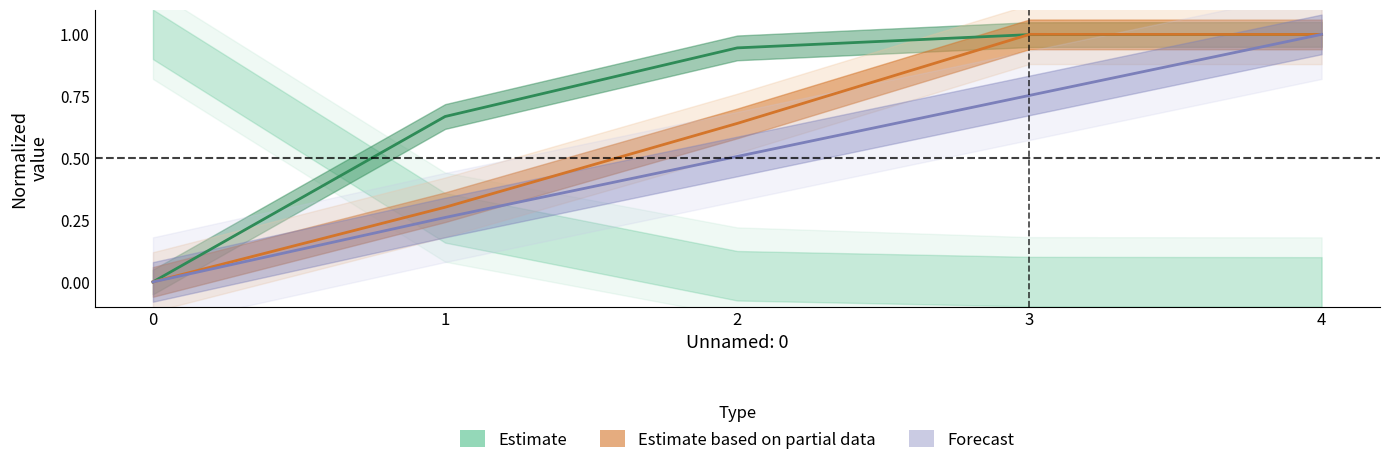

At which category does Tempo por voo [min] reach its first local peak?

3